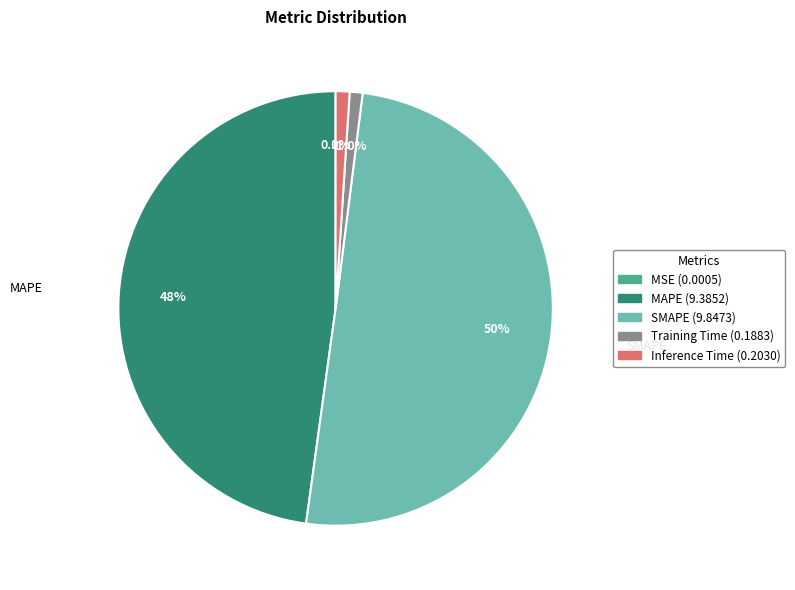

To the nearest percent, what is the average slice percentage?

20%